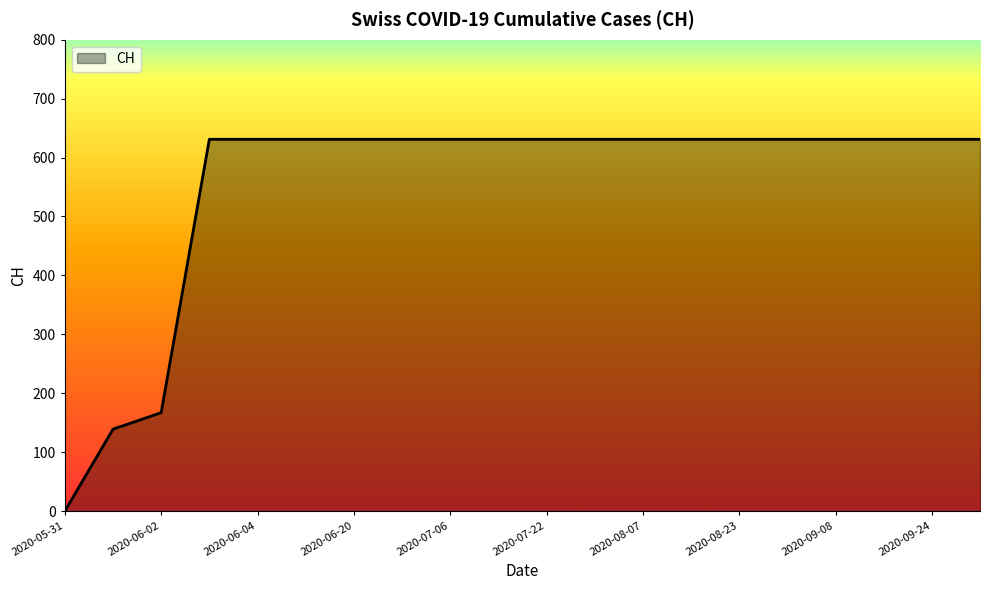

What is the difference between the maximum and minimum values?

631